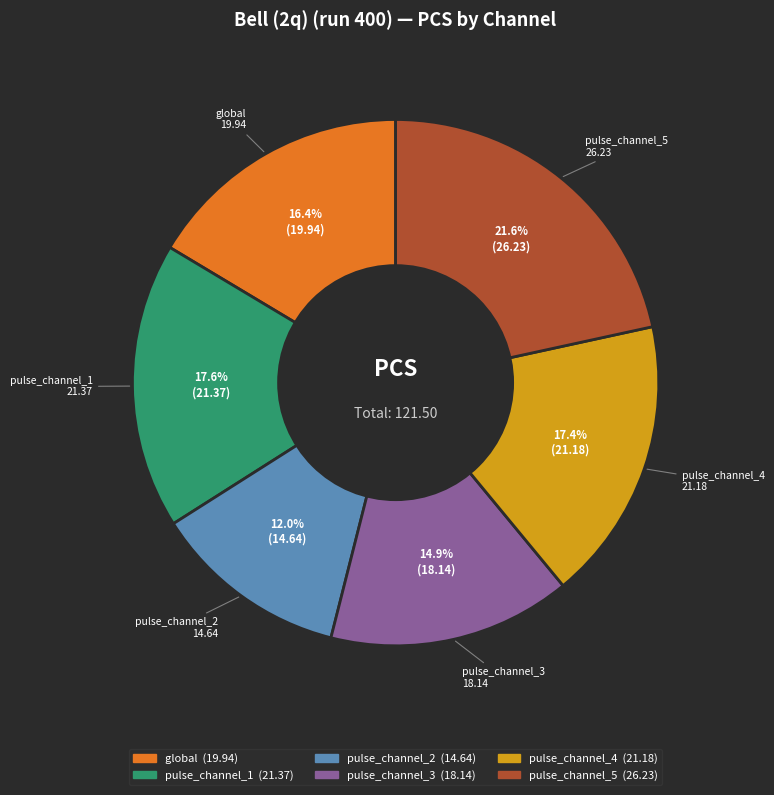

What is the ratio of the value at pulse_channel_2 to the value at pulse_channel_1?

0.7